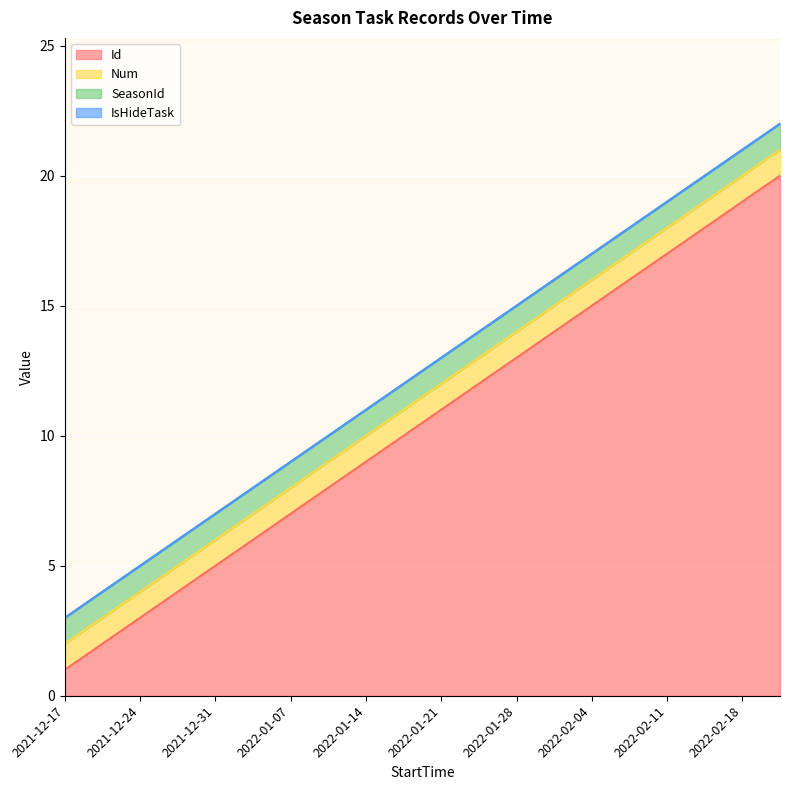

Reading left to right, list all the values displayed in this chart.

Id: 2021-12-17=1	2021-12-17=2	2021-12-24=3	2021-12-24=4	2021-12-31=5	2021-12-31=6	2022-01-07=7	2022-01-07=8	2022-01-14=9	2022-01-14=10	2022-01-21=11	2022-01-21=12	2022-01-28=13	2022-01-28=14	2022-02-04=15	2022-02-04=16	2022-02-11=17	2022-02-11=18	2022-02-18=19	2022-02-18=20
Num: 2021-12-17=1	2021-12-17=1	2021-12-24=1	2021-12-24=1	2021-12-31=1	2021-12-31=1	2022-01-07=1	2022-01-07=1	2022-01-14=1	2022-01-14=1	2022-01-21=1	2022-01-21=1	2022-01-28=1	2022-01-28=1	2022-02-04=1	2022-02-04=1	2022-02-11=1	2022-02-11=1	2022-02-18=1	2022-02-18=1
SeasonId: 2021-12-17=1	2021-12-17=1	2021-12-24=1	2021-12-24=1	2021-12-31=1	2021-12-31=1	2022-01-07=1	2022-01-07=1	2022-01-14=1	2022-01-14=1	2022-01-21=1	2022-01-21=1	2022-01-28=1	2022-01-28=1	2022-02-04=1	2022-02-04=1	2022-02-11=1	2022-02-11=1	2022-02-18=1	2022-02-18=1
IsHideTask: 2021-12-17=0	2021-12-17=0	2021-12-24=0	2021-12-24=0	2021-12-31=0	2021-12-31=0	2022-01-07=0	2022-01-07=0	2022-01-14=0	2022-01-14=0	2022-01-21=0	2022-01-21=0	2022-01-28=0	2022-01-28=0	2022-02-04=0	2022-02-04=0	2022-02-11=0	2022-02-11=0	2022-02-18=0	2022-02-18=0